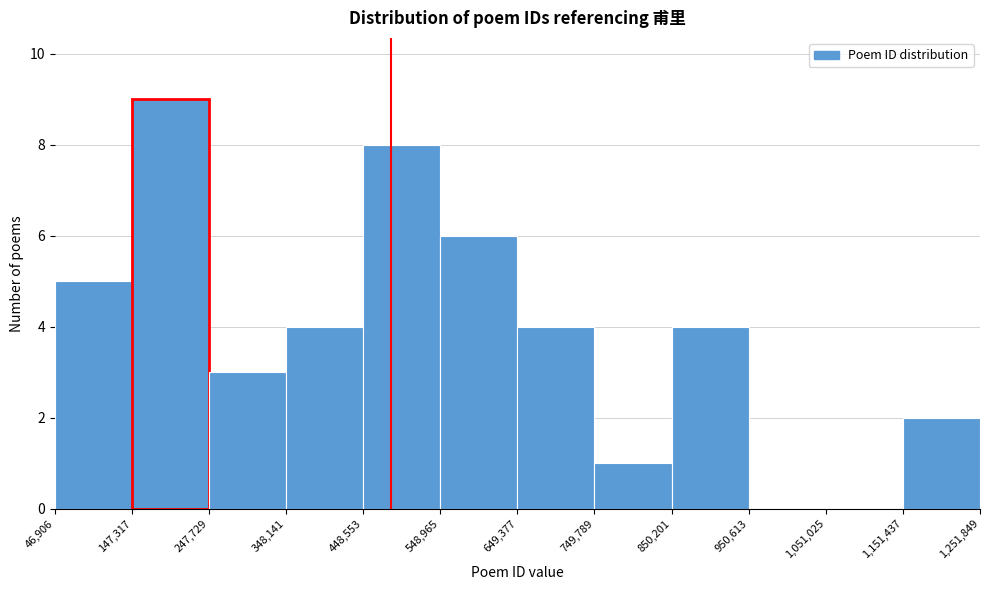

Reading left to right, transcribe this chart: for each bar, give the range it covers on the x-axis and its height. The values are not printed on the chart, so give them approximately, as read against the axis.

46,906 to 147,317: 5
147,317 to 247,729: 9
247,729 to 348,141: 3
348,141 to 448,553: 4
448,553 to 548,965: 8
548,965 to 649,377: 6
649,377 to 749,789: 4
749,789 to 850,201: 1
850,201 to 950,613: 4
950,613 to 1,051,025: 0
1,051,025 to 1,151,437: 0
1,151,437 to 1,251,849: 2